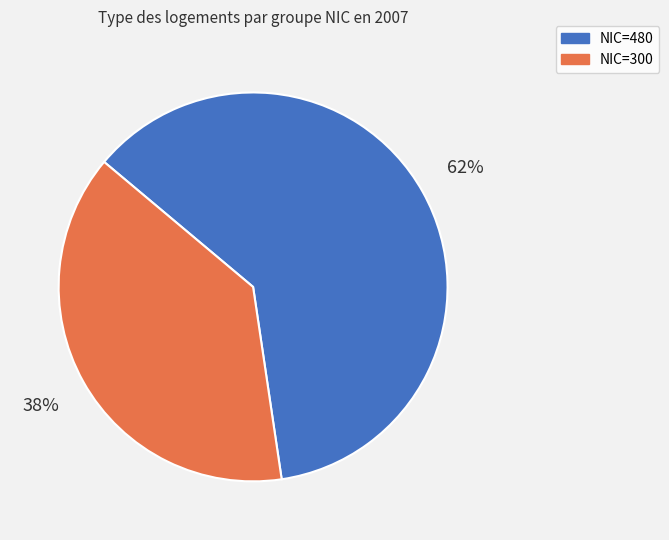

How many segments does this pie chart have?

2